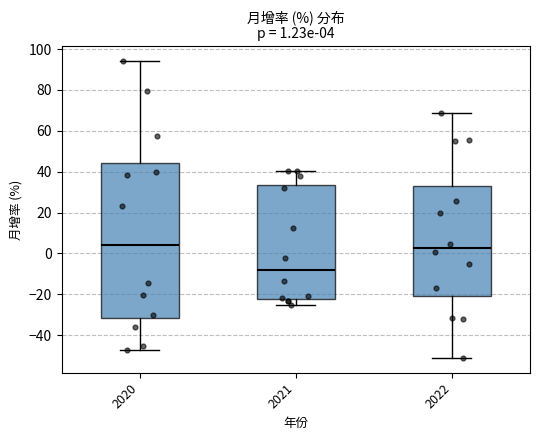

Comparing the boxes themselves (not the whiskers), which one is the tallest?

2020